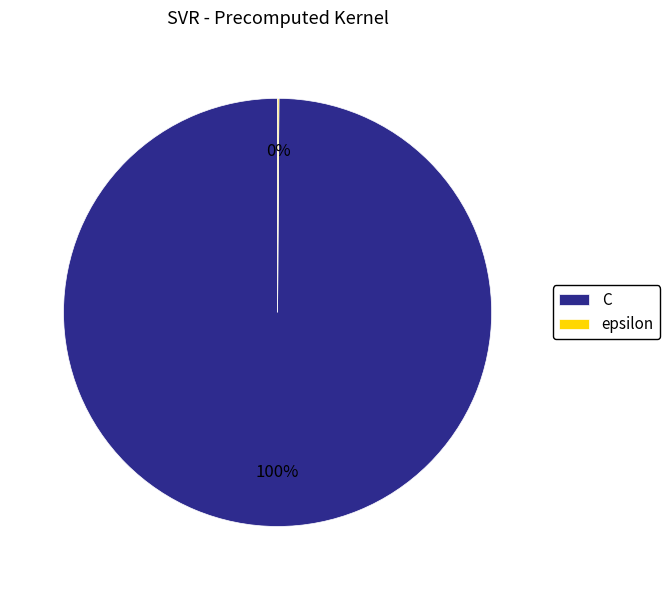

Is it true that C is 89% of the pie?

False